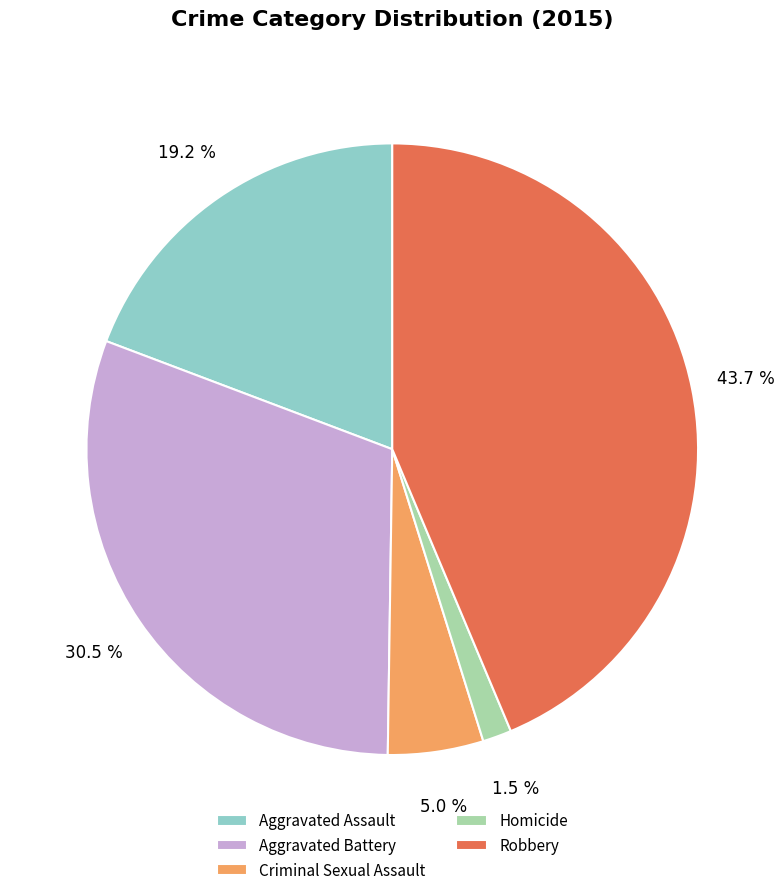

To the nearest percent, what is the combined percentage of Aggravated Battery and Robbery?

74%